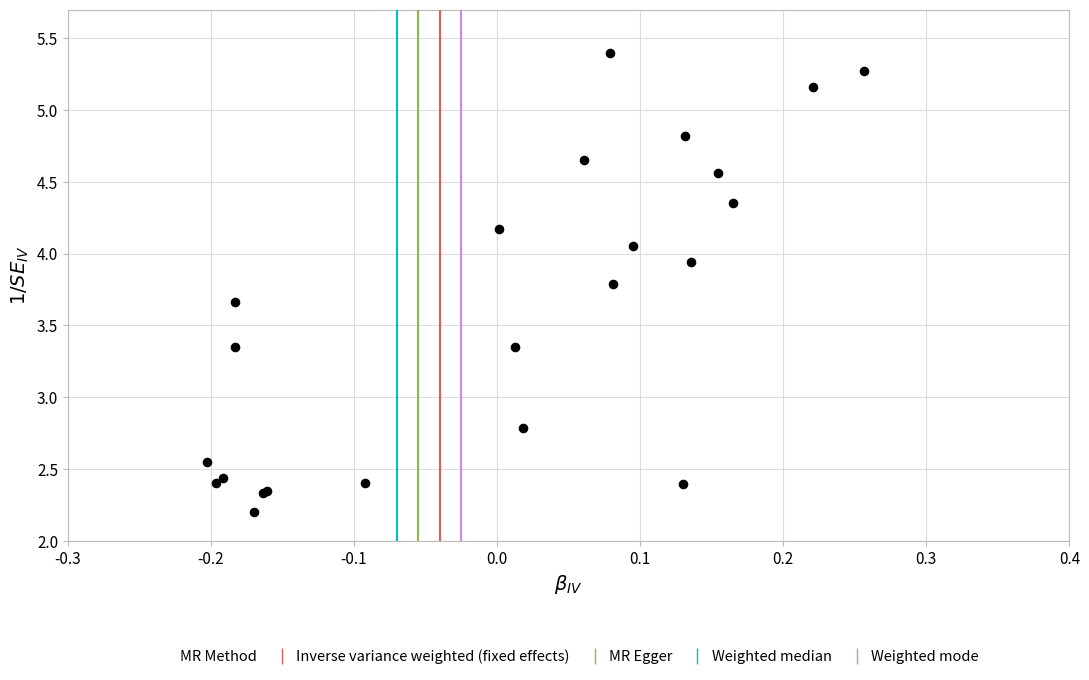

What Y value in the scatter plot is closest to 3?

2.8